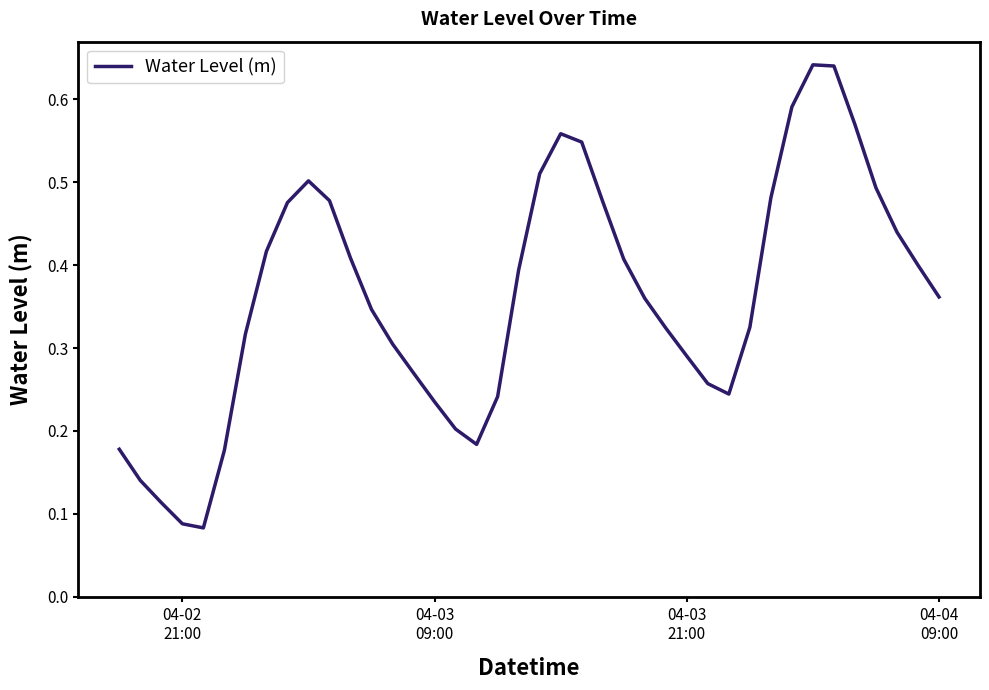

What is the smallest value displayed?

0.1